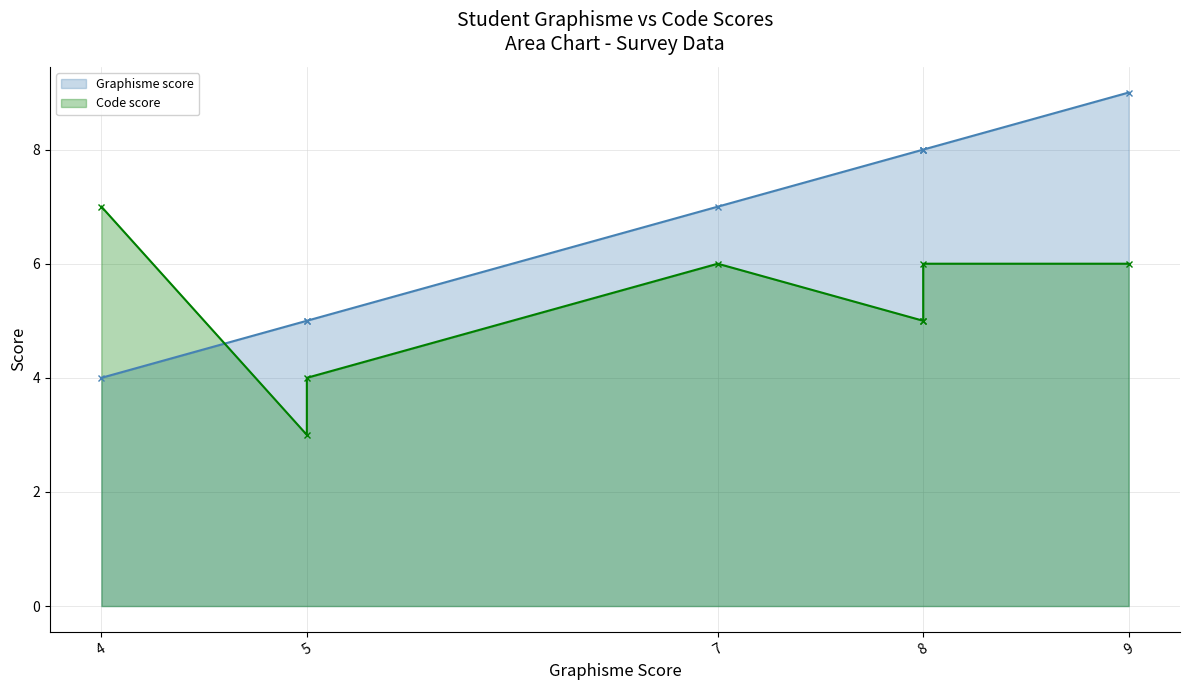

Reading left to right, what are all the values shown in this chart?

Graphisme score: 4	5	5	7	8	8	8	9
Code score: 7	3	4	6	5	5	6	6